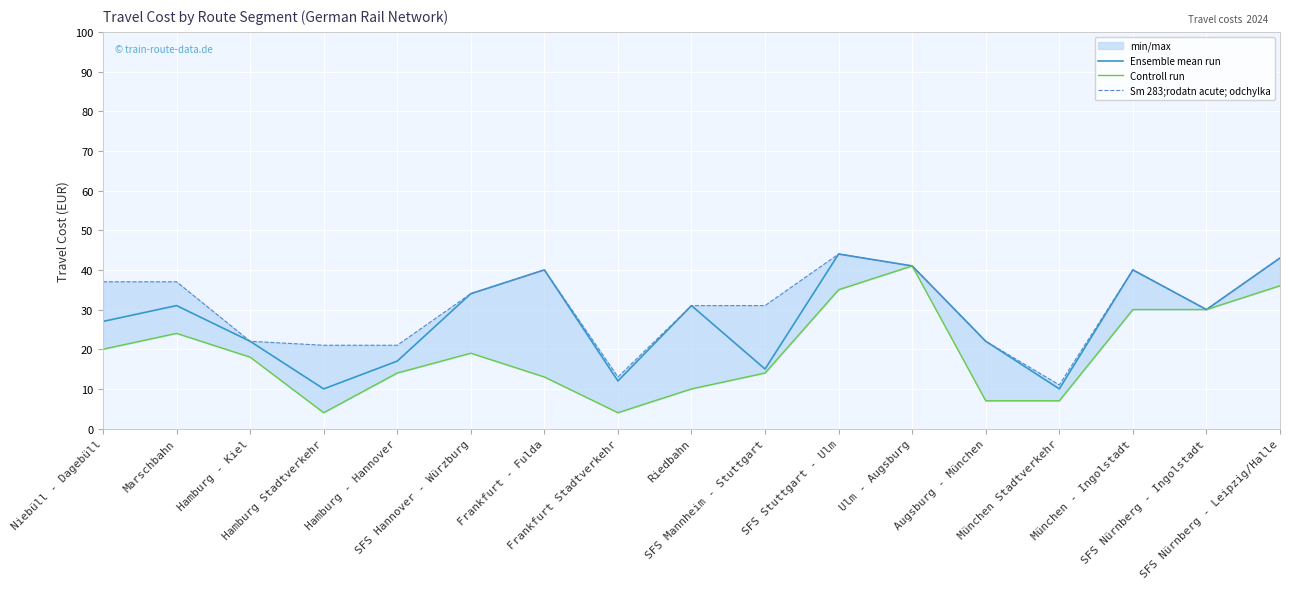

Where does the Ensemble mean run series first go above 30?

Marschbahn